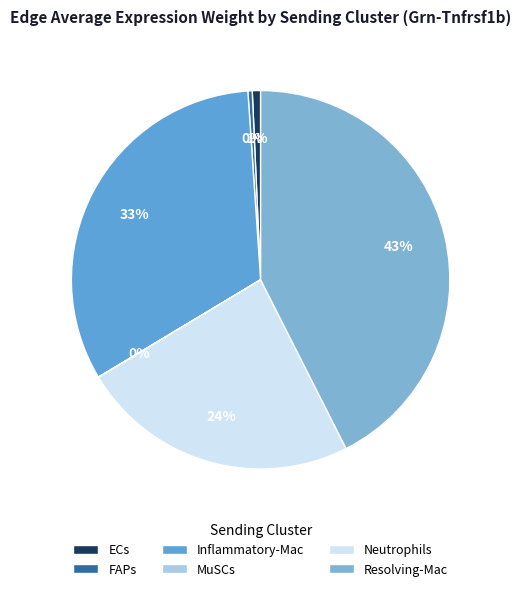

Rank the categories by value from highest to lowest.

Resolving-Mac, Inflammatory-Mac, Neutrophils, ECs, FAPs, MuSCs